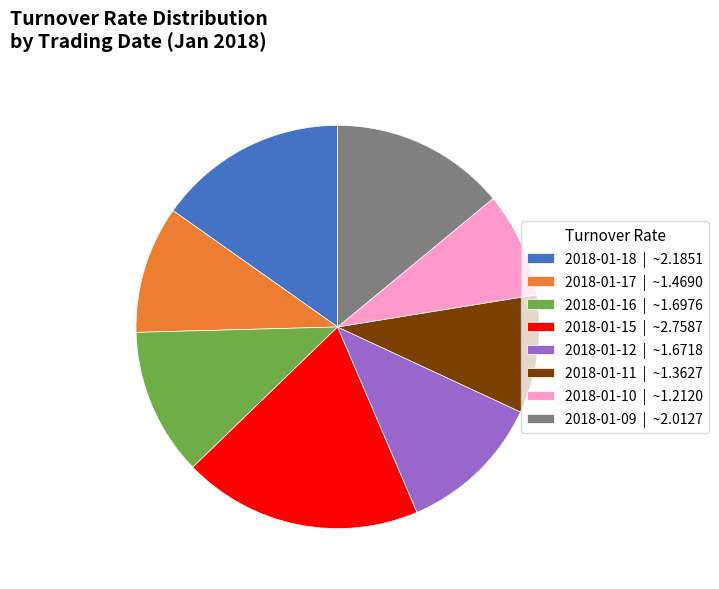

Do 2018-01-10 | ~1.2120 and 2018-01-17 | ~1.4690 together represent more than half of the pie?

No